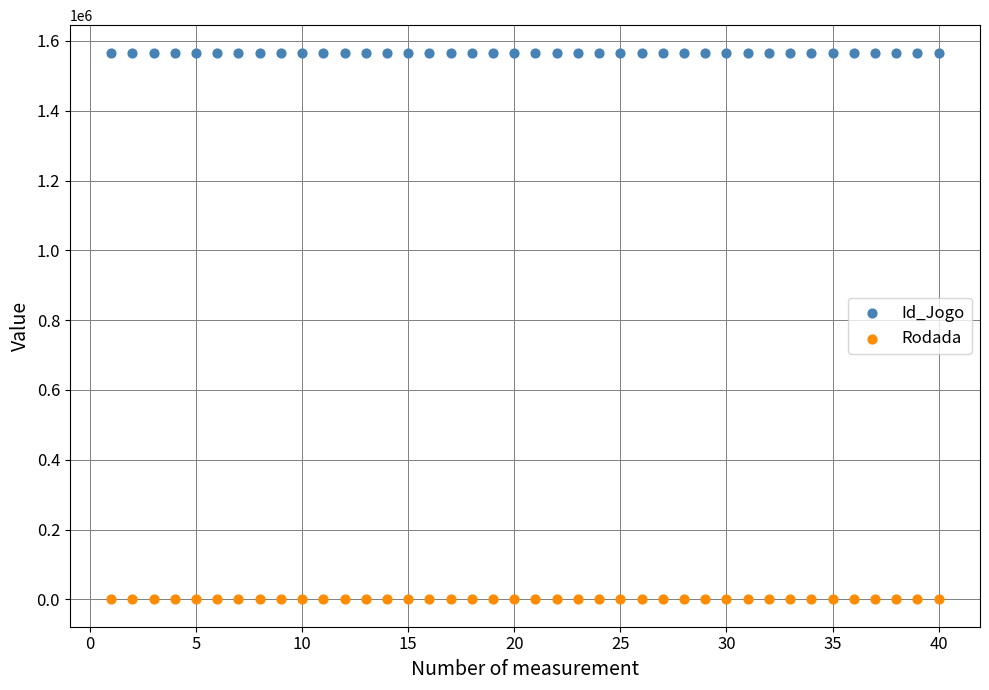

Across all data points, what is the range of X values (max minus min)?

39